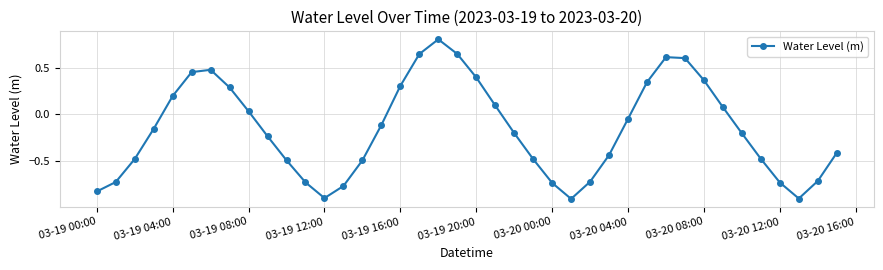

What is the difference between the second highest and minimum values?

1.6